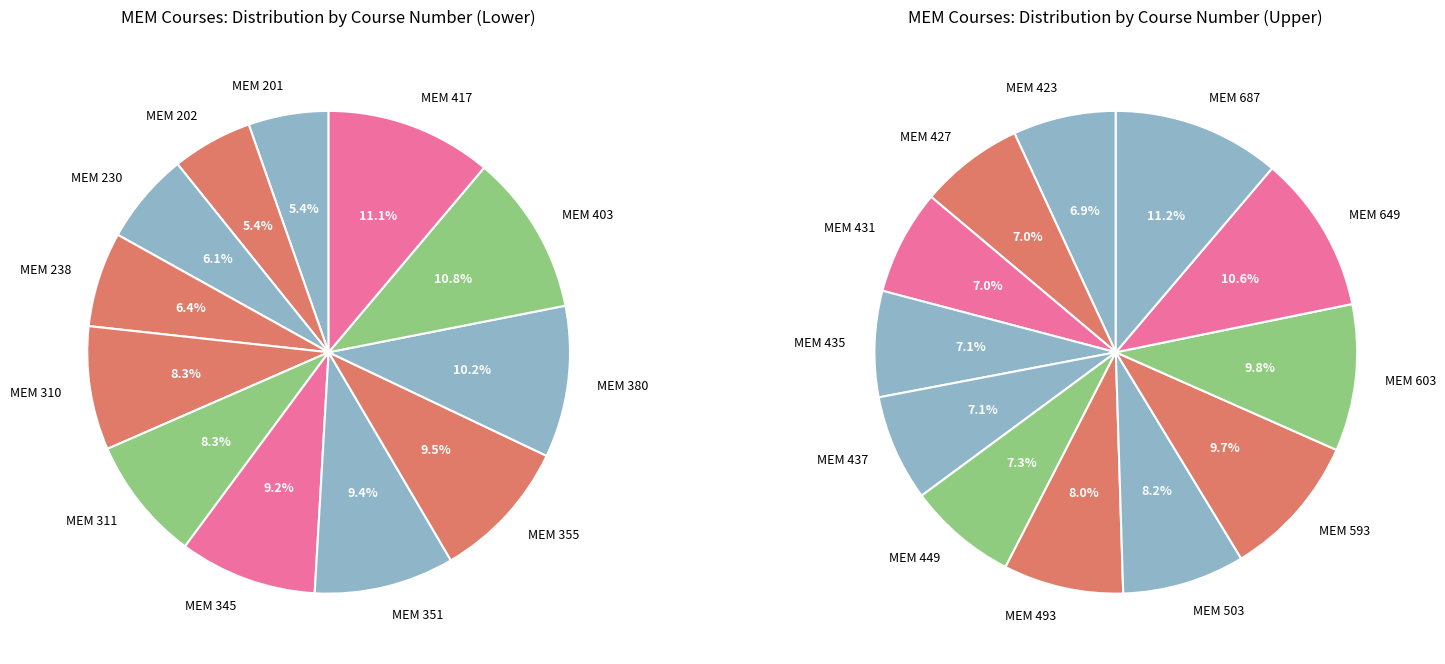

To the nearest percent, what percentage of the pie is MEM 202?

5%